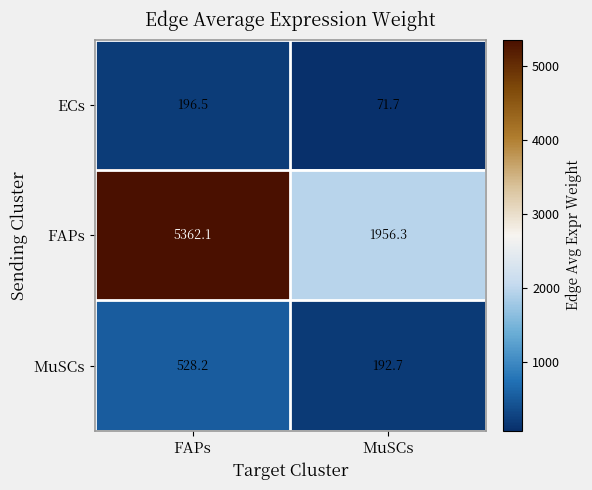

What is the difference between the MuSCs values at FAPs and MuSCs?

335.5